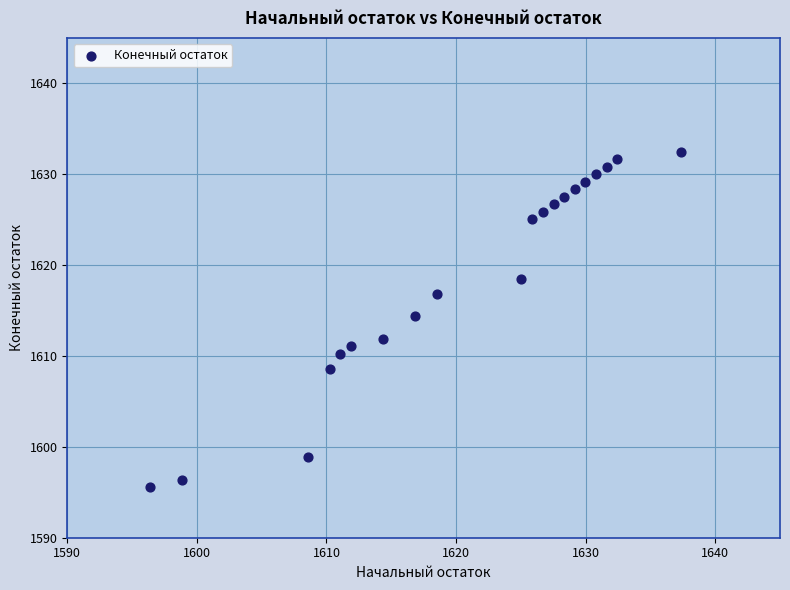

What is the range of Y values (max minus min)?

36.9